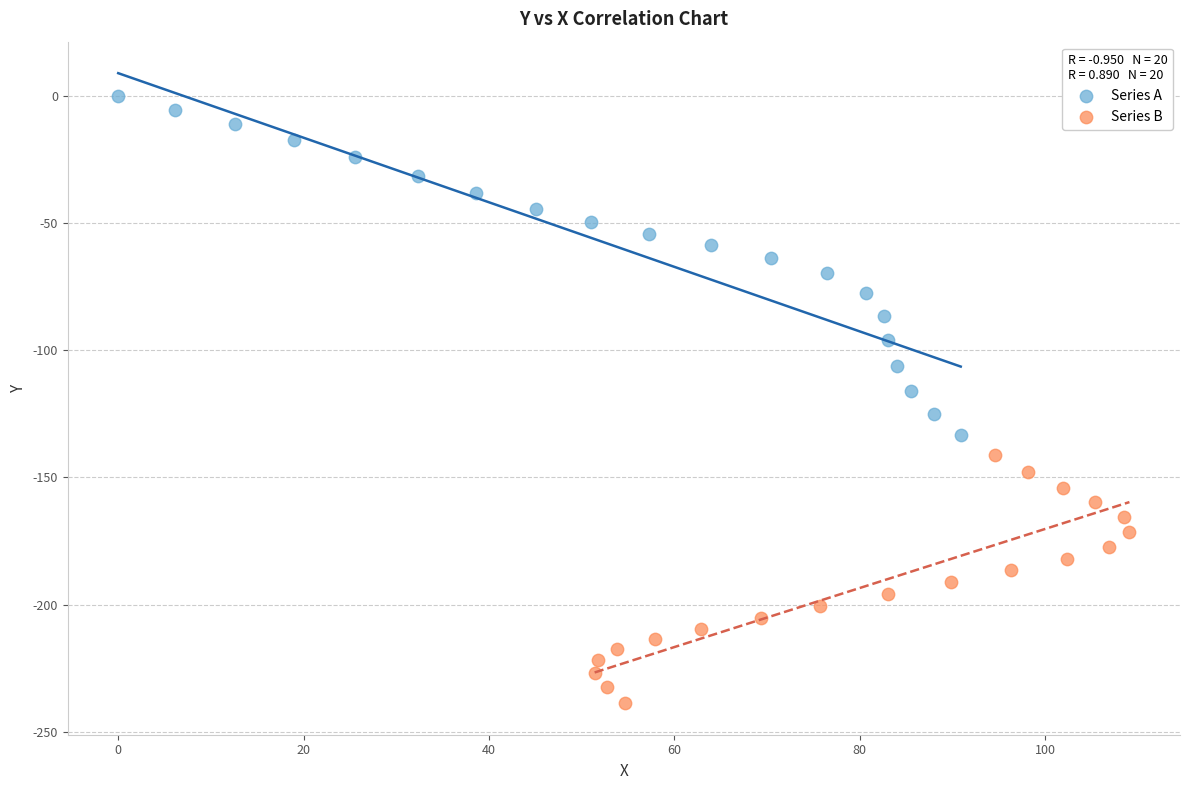

Which series reaches the maximum Y coordinate?

Series A